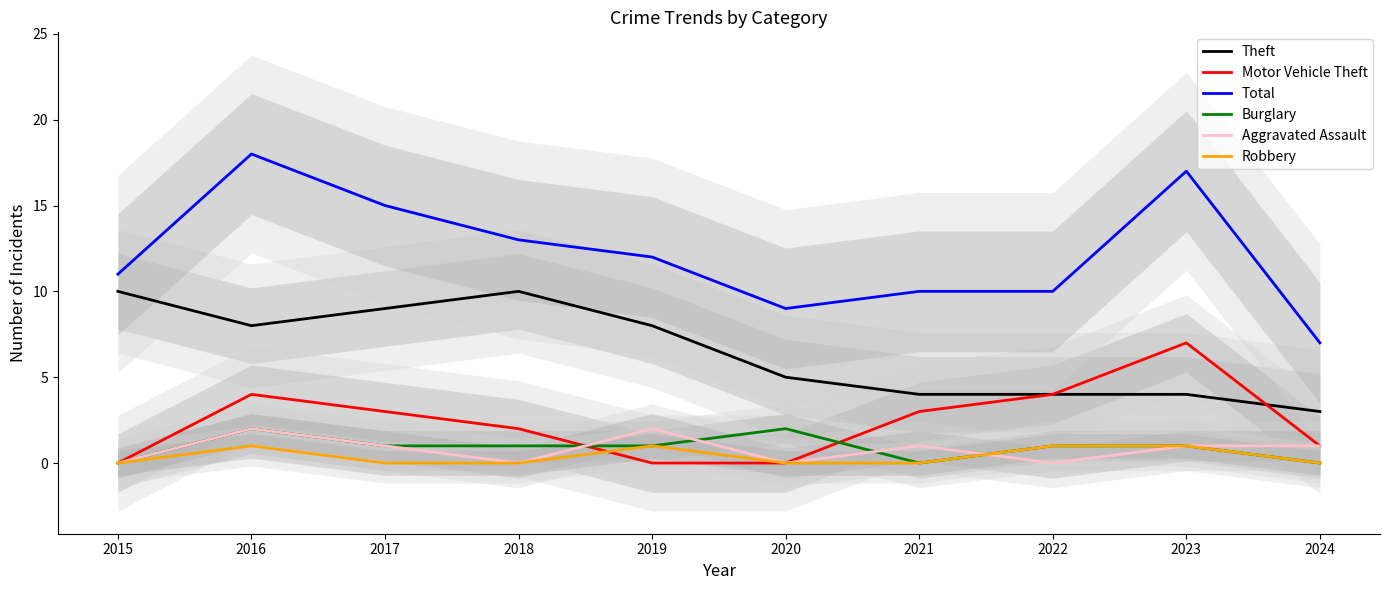

Where is Robbery nearest to the value 0?

2015